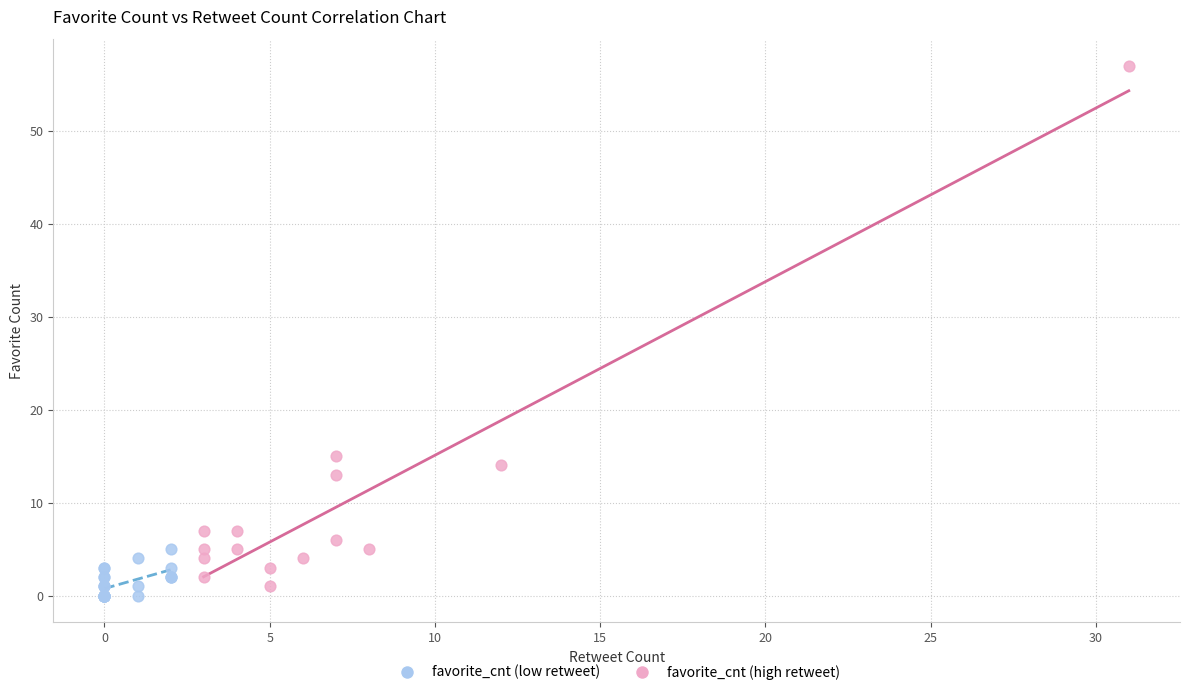

Which series contains the highest Y value?

favorite_cnt (high retweet)